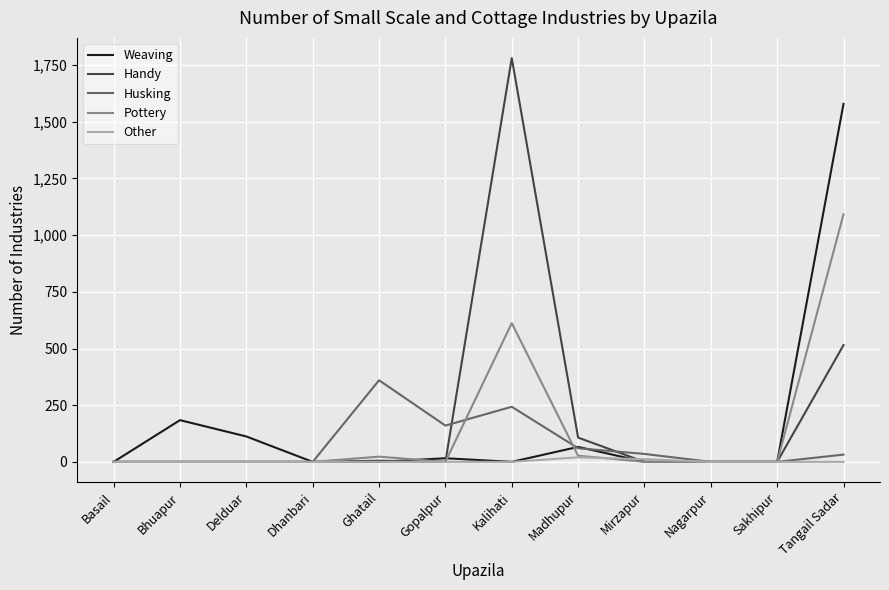

The value of Husking at Ghatail is 360. True or false?

True